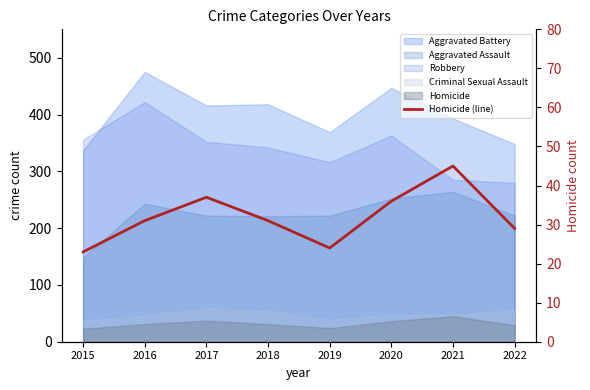

List the labels in order of value, smallest first.

2015, 2019, 2022, 2016, 2018, 2020, 2017, 2021